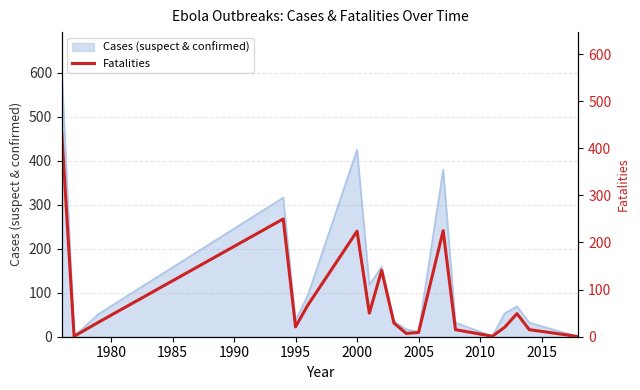

What is the highest value of the Cases (suspect & confirmed) series?

602